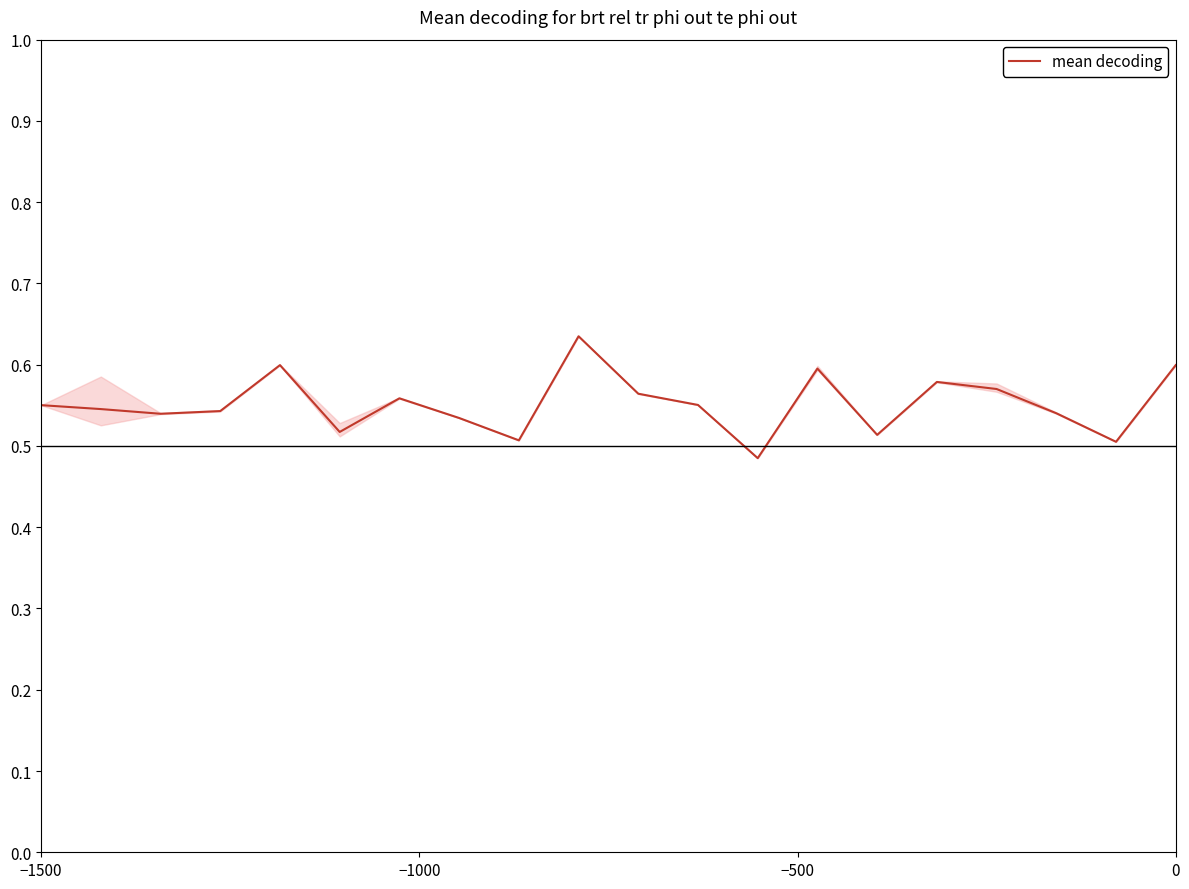

What is the difference between the maximum and minimum values?

0.2